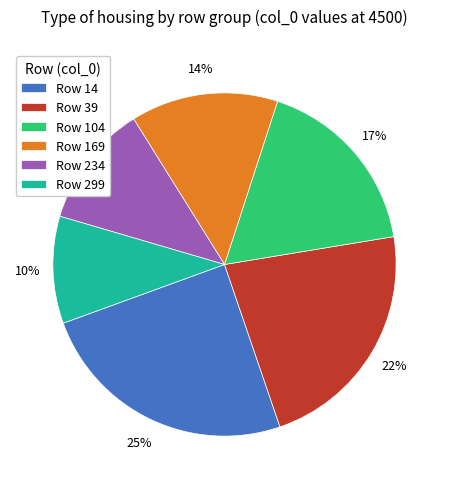

What is the smallest slice in the pie chart?

Row 299